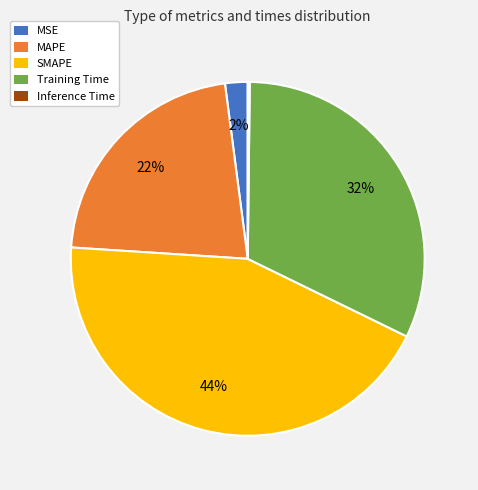

Is it true that SMAPE is 44% of the pie?

True